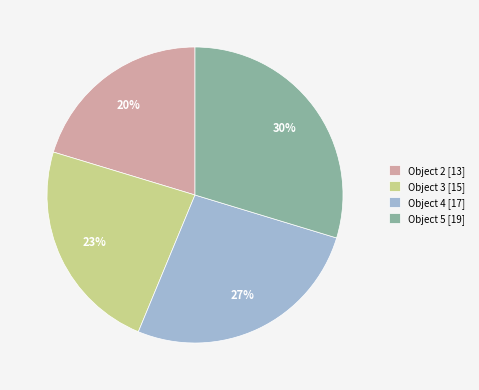

Between Object 4 [17] and Object 3 [15], which is larger?

Object 4 [17]